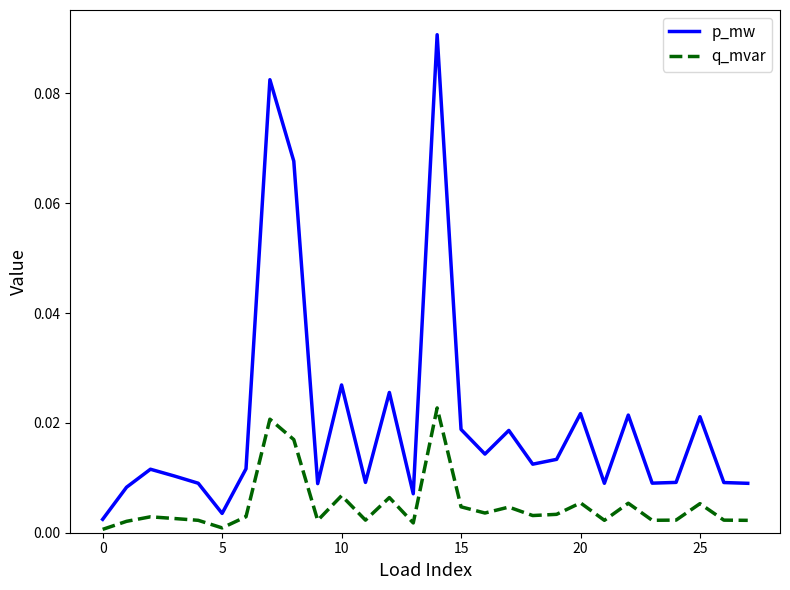

Which series has the largest total across all categories?

p_mw